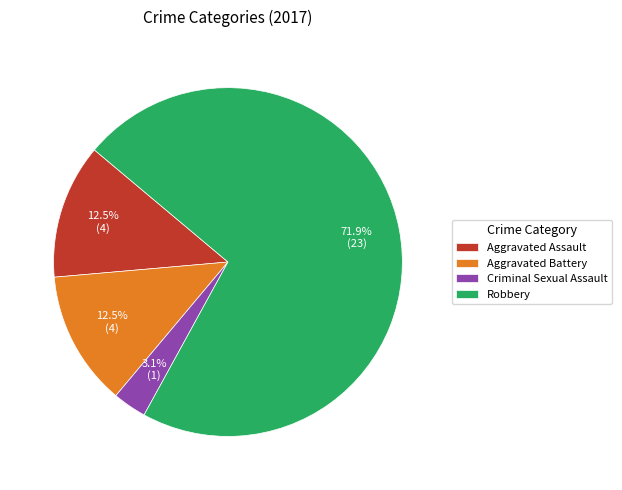

Which category accounts for the majority?

Robbery